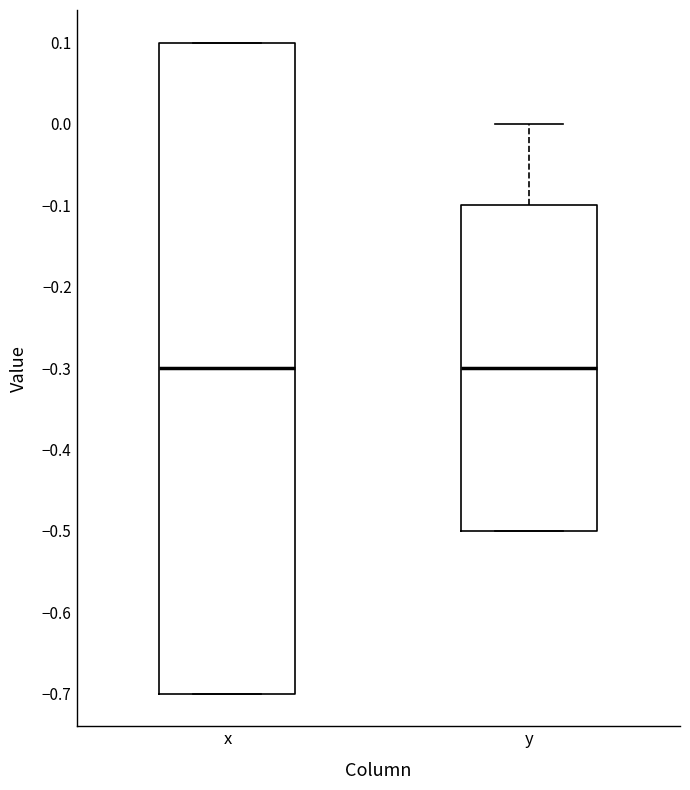

Reading left to right, read every box against the y-axis: the position of its median line, the range the box covers, and the ends of its whiskers. The values are not printed on the chart, so give them approximately, as read against the axis.

x: median -0.3, box -0.7 to 0.1, whiskers -0.7 to 0.1
y: median -0.3, box -0.5 to -0.1, whiskers -0.5 to 0.0